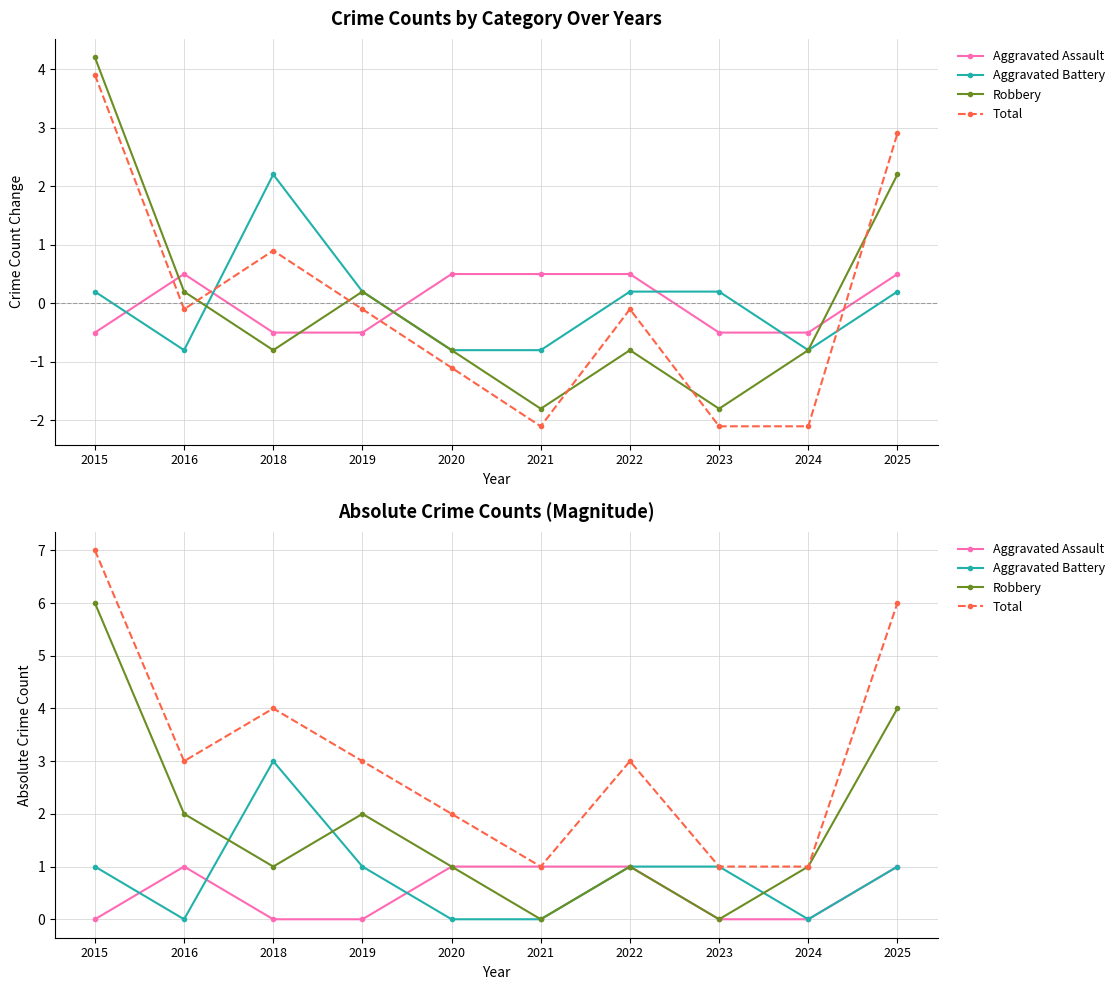

What value does the Aggravated Assault series have at 2020?

1